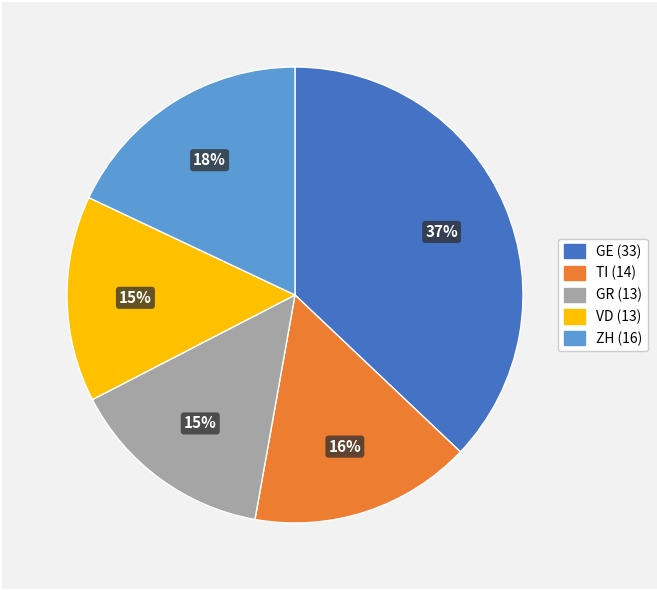

To the nearest percent, what is the difference between the largest and smallest slice percentages?

22%